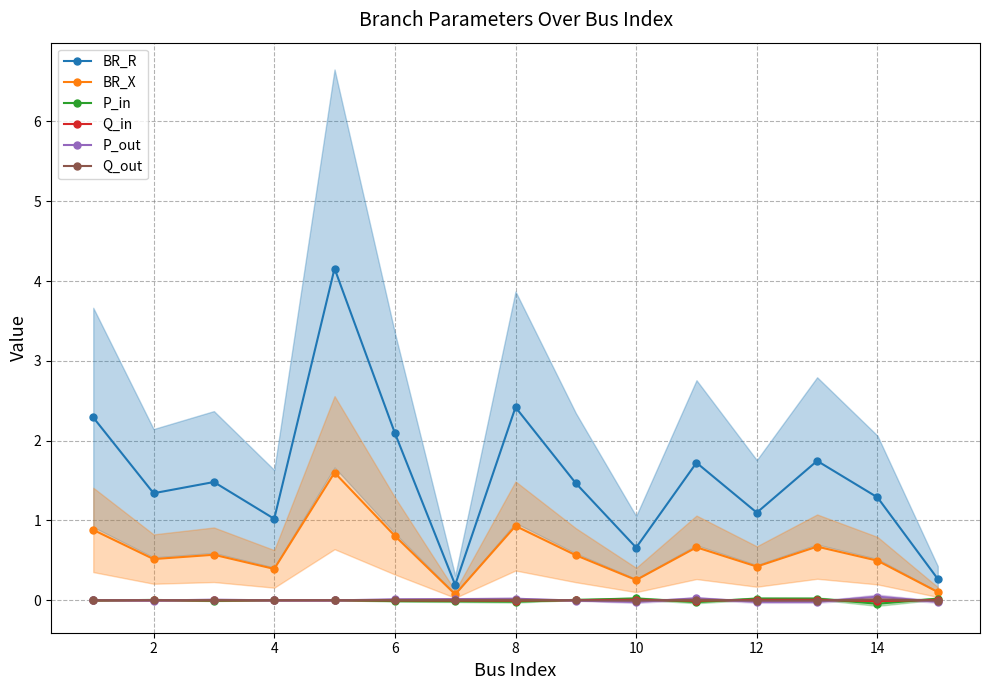

Which series has the largest range (max minus min)?

BR_R